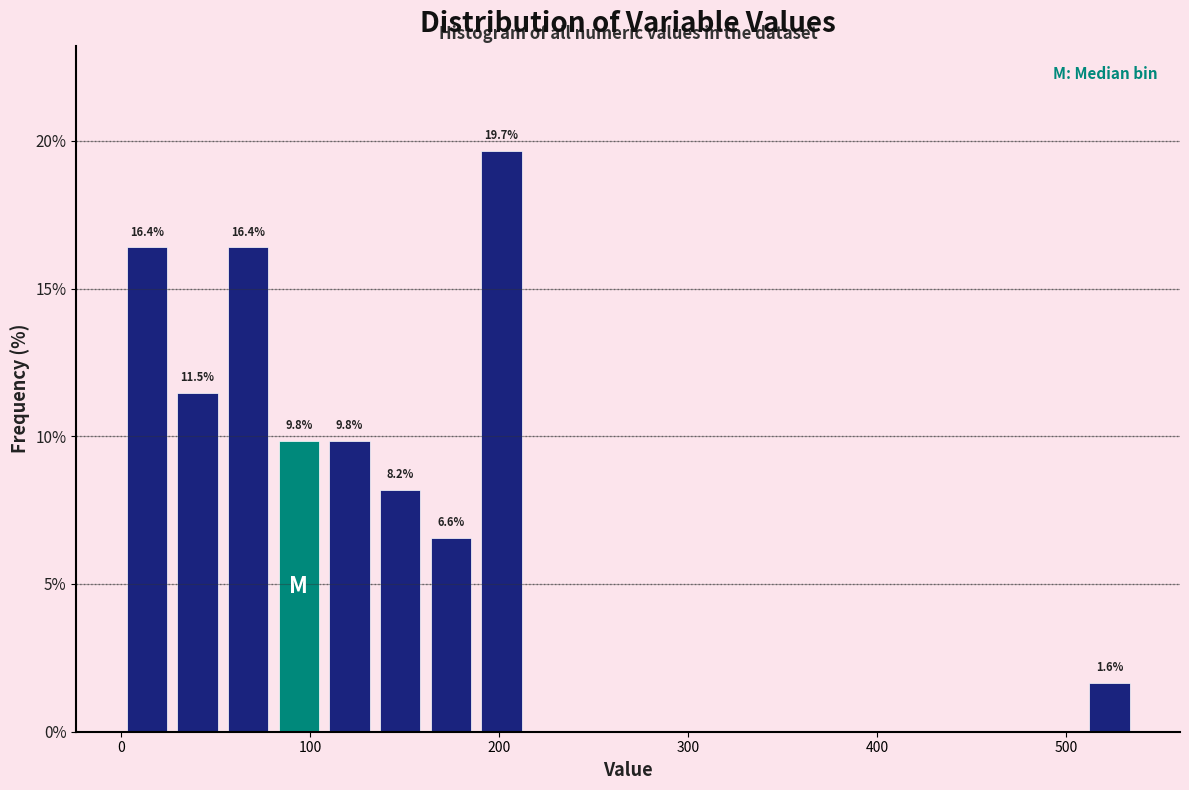

Read against the x-axis, roughly where is the centre of the tallest bar?

200